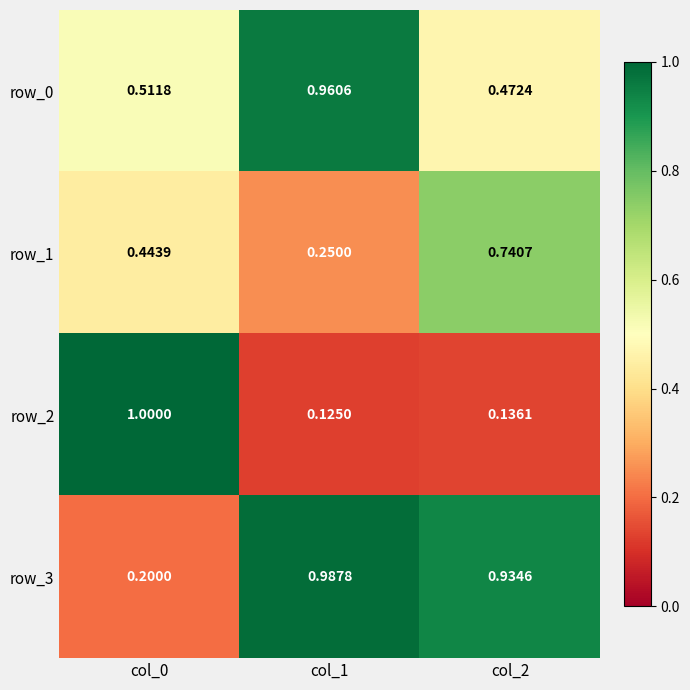

What is the lowest value of the row_0 series?

0.5